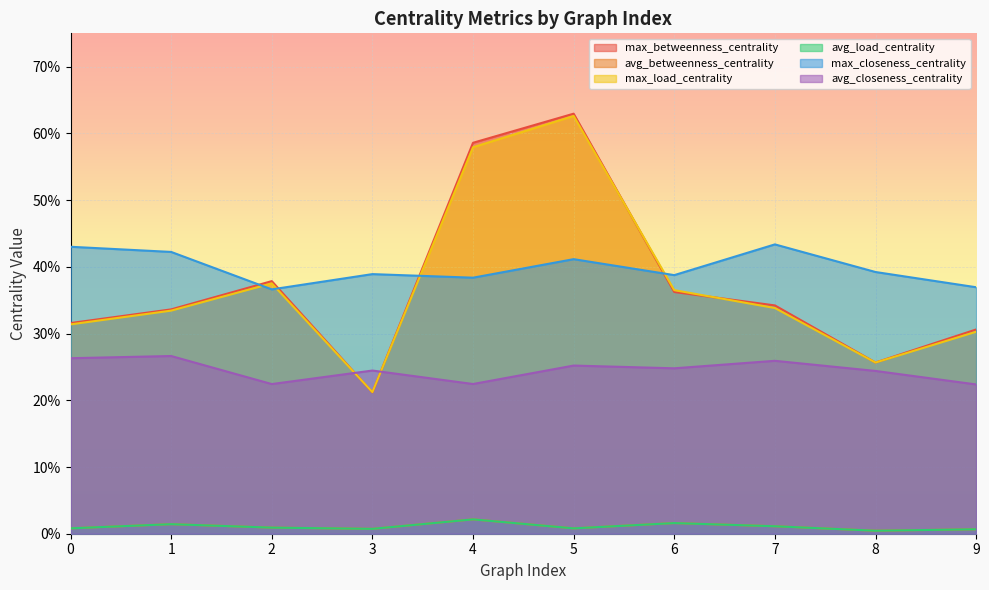

At which category does avg_betweenness_centrality reach its first local peak?

1